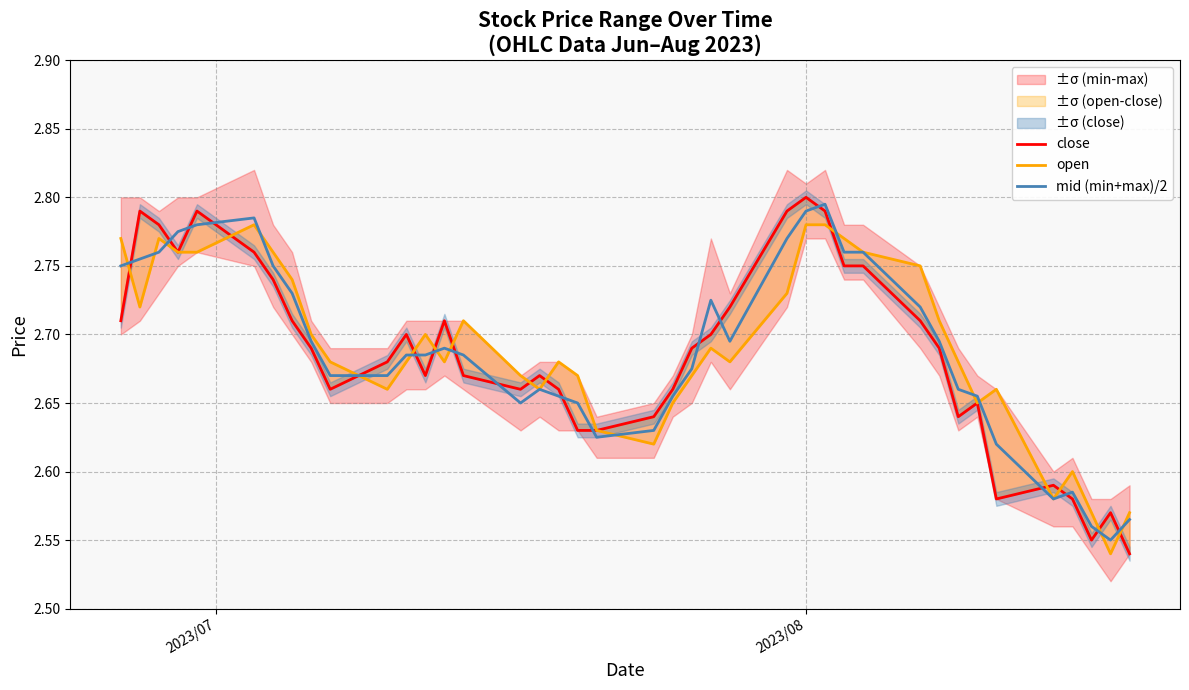

What is the sum of all open values?

107.6